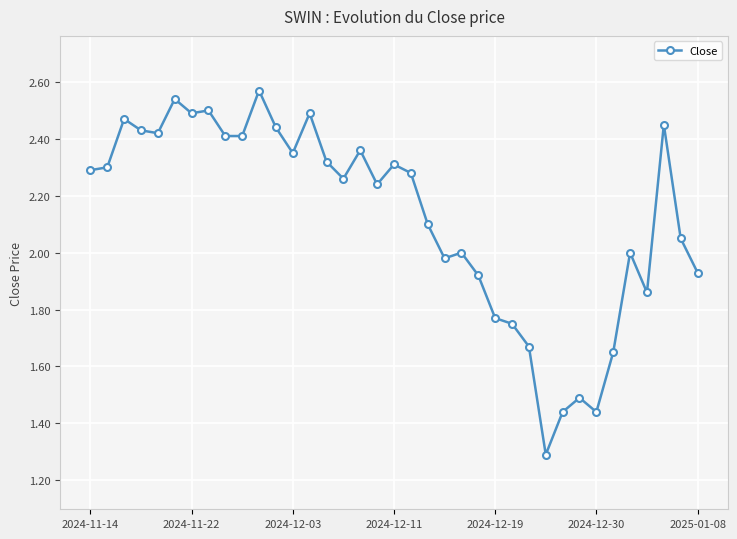

What is the value of the 28th point from the left?

1.3